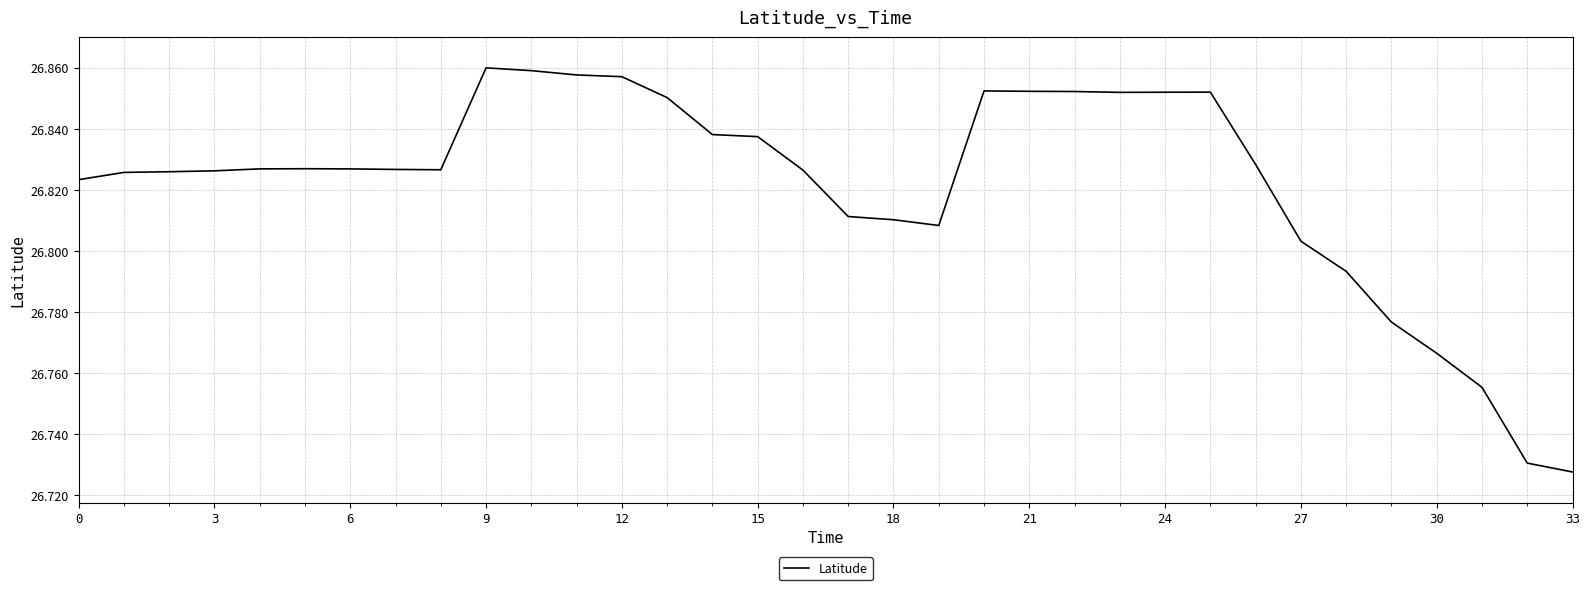

What is the ratio of the value at 3 to the value at 0?

1.0